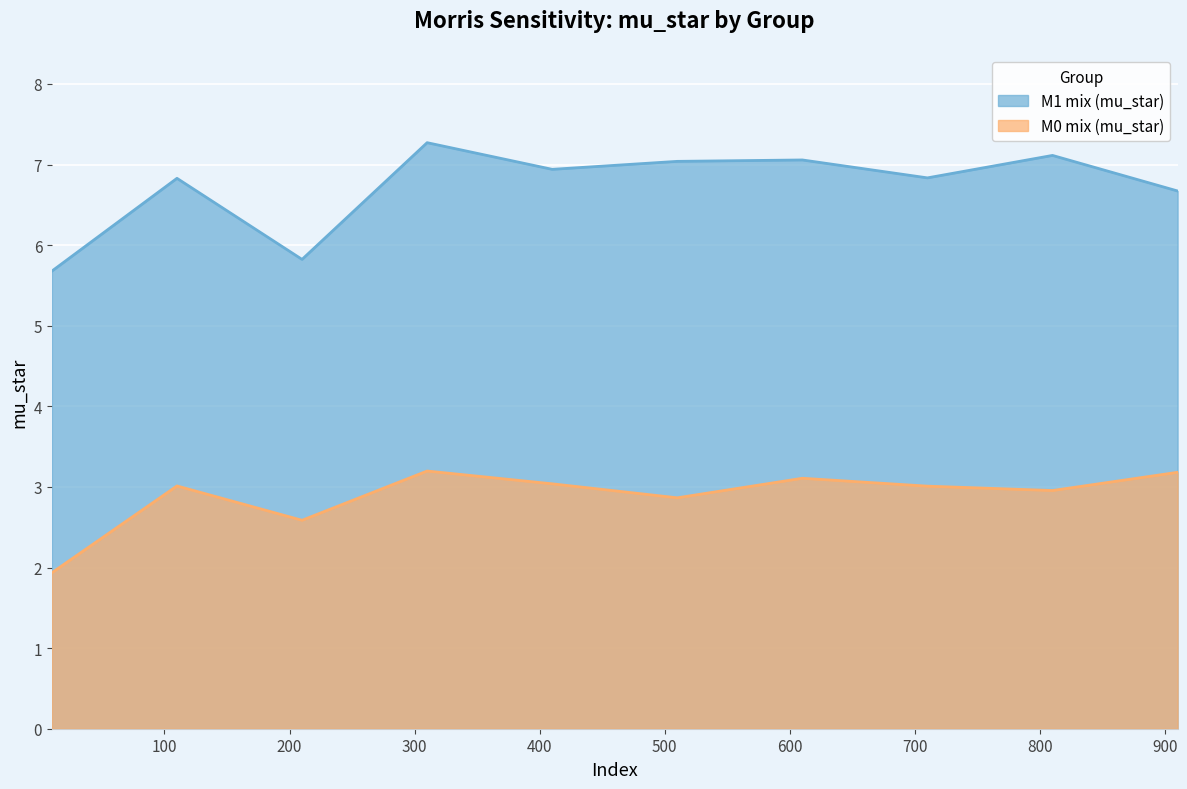

Between 310 and 610, which series saw the biggest shift?

M1 mix (mu_star)